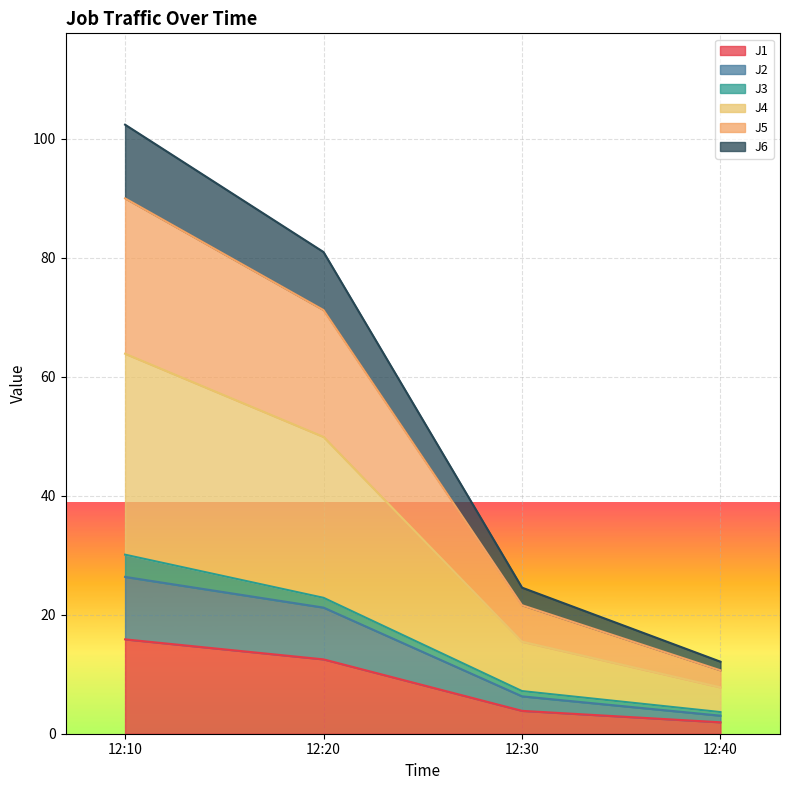

The value of J1 at 12:10 is 15.9. True or false?

True